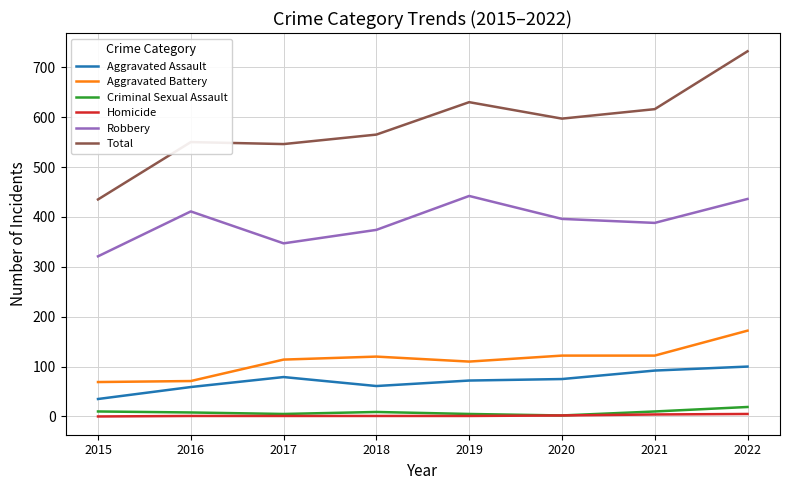

At how many categories does at least one series exceed 296?

8